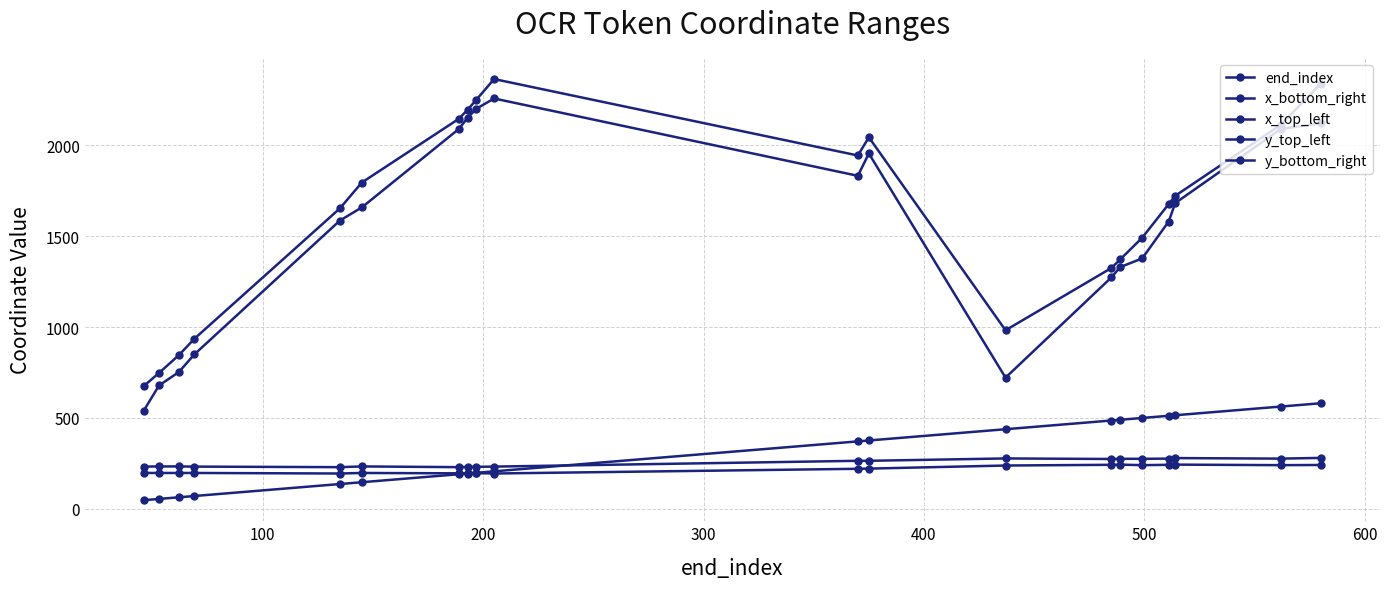

True or false: y_top_left and x_bottom_right cross at least once.

False